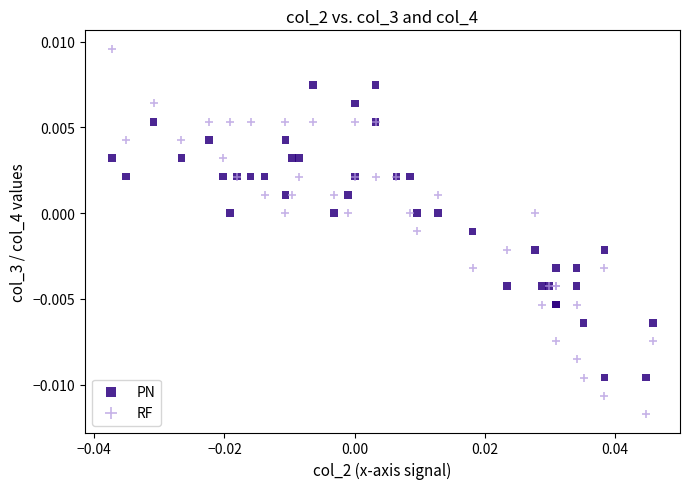

Which series has the largest Y range (max minus min)?

RF